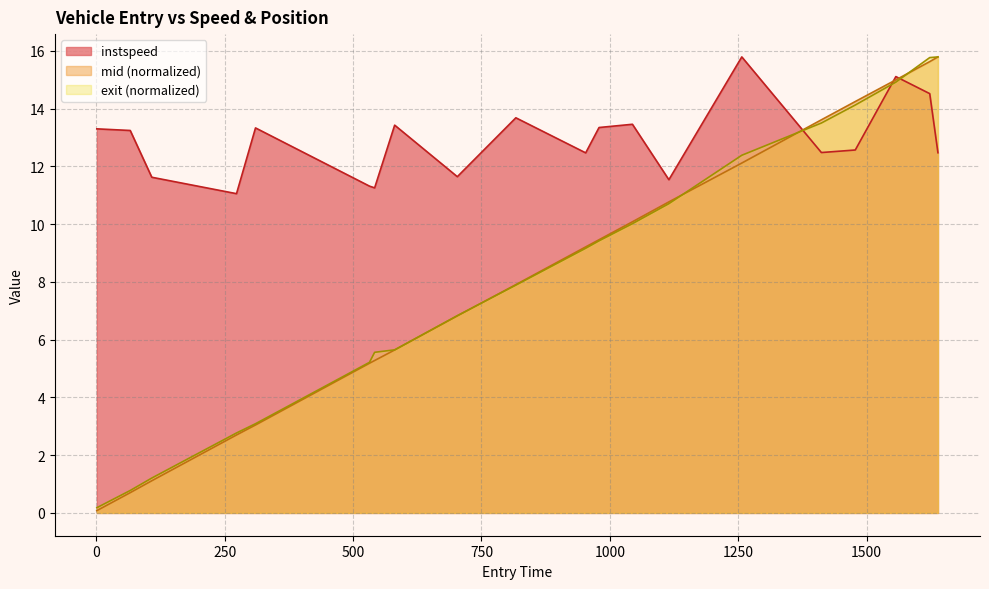

What is the greatest value displayed?

15.8